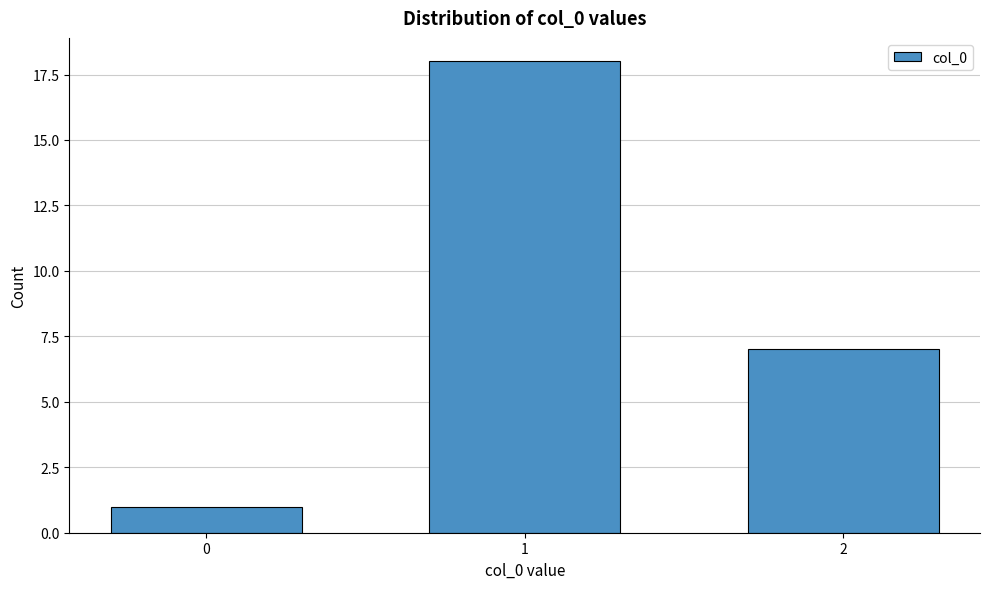

Reading left to right, extract all data points from this chart.

1	18	7